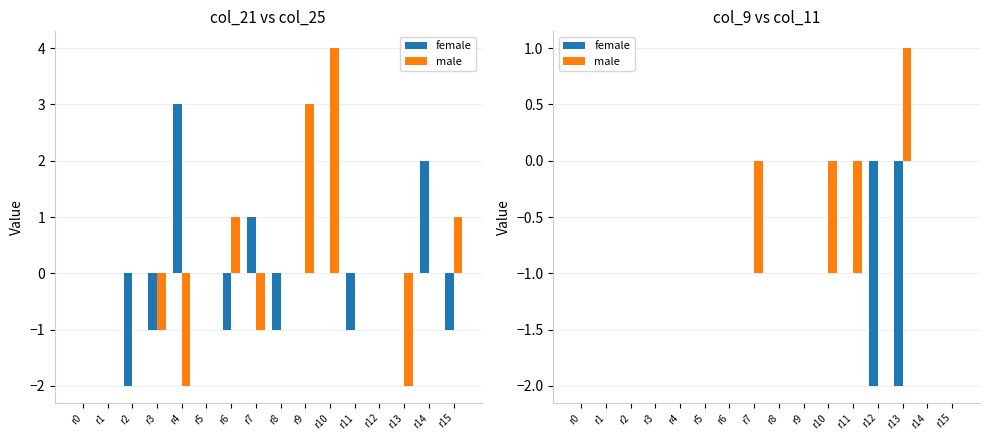

Rank the series by their maximum value, from lowest to highest.

female, male